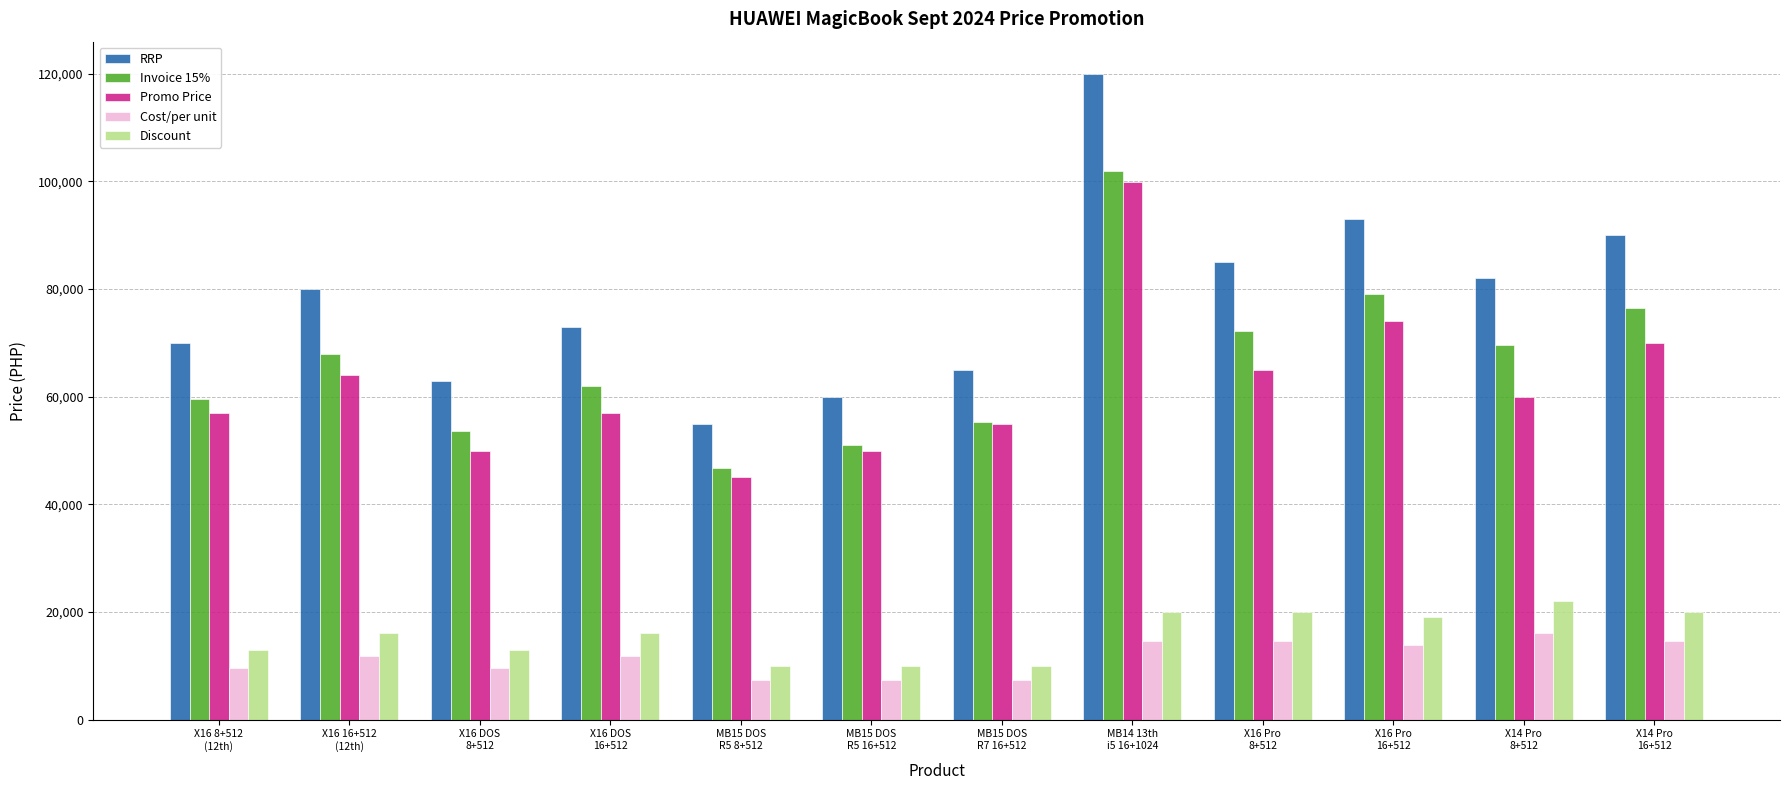

How many groups of bars are there?

12